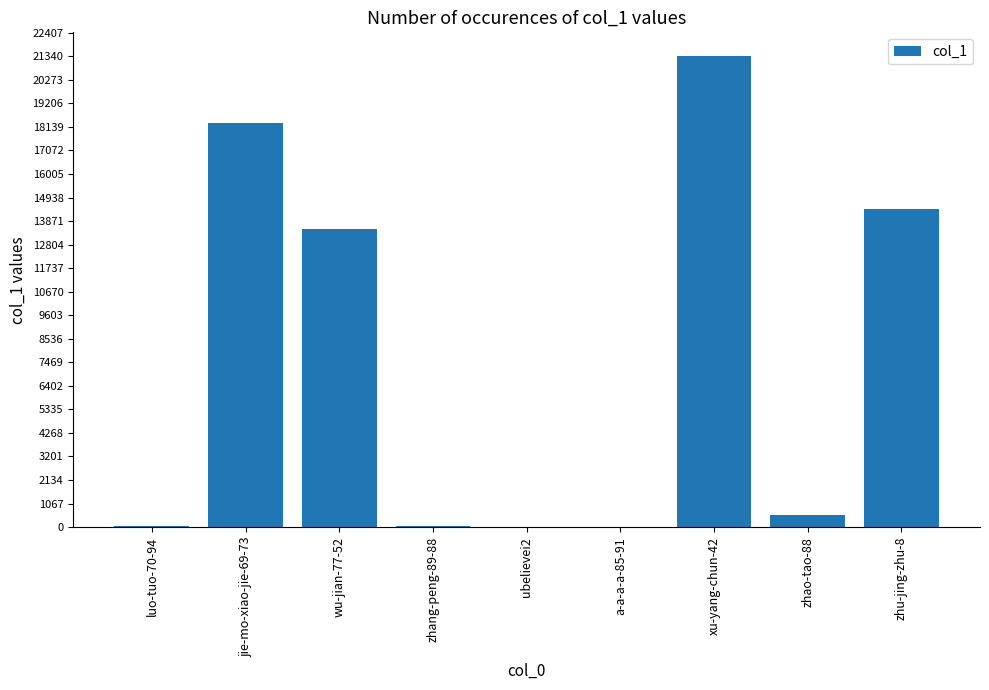

Are the bars horizontal?

No